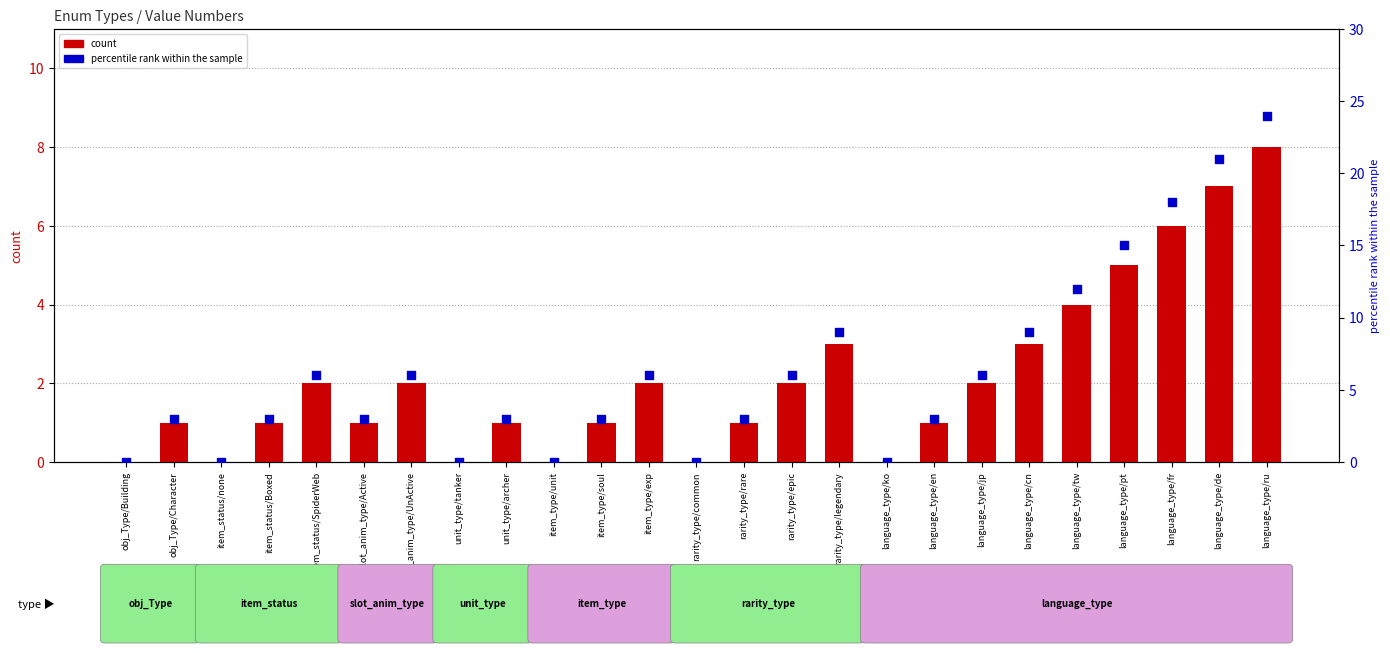

Which series has the widest spread of Y values?

percentile rank within the sample